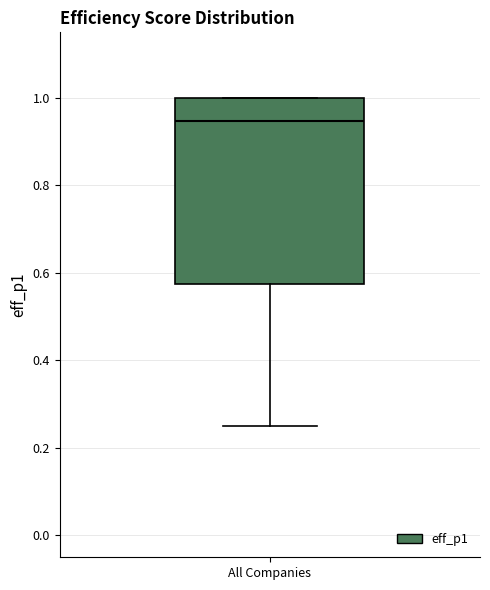

Transcribe this box plot: give where the median line is, the range the box spans, and where the two whiskers end, as read against the y-axis. The values are not printed on the chart, so give them approximately, as read against the axis.

median 0.94, box 0.58 to 1.00, whiskers 0.26 to 1.00